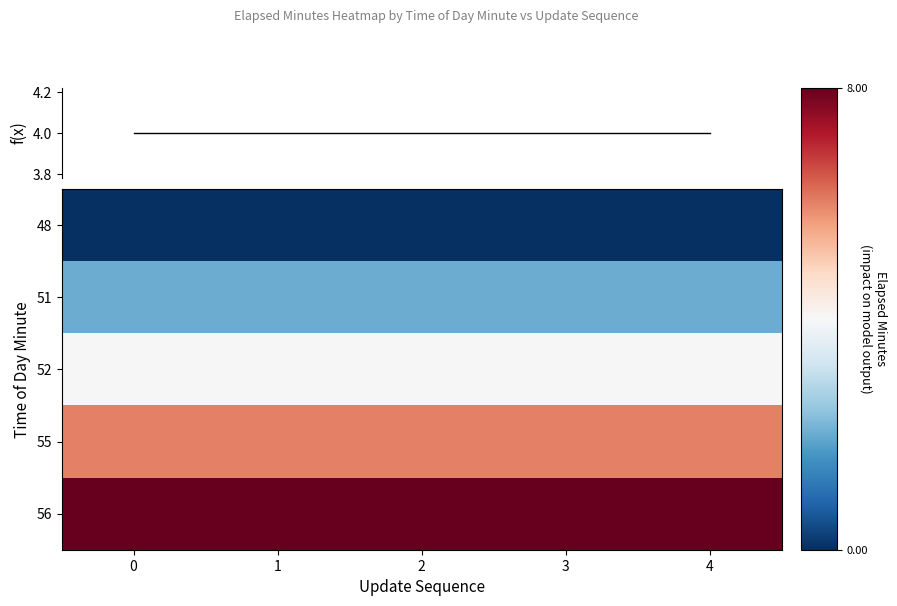

The f(x) series shows 4 at 4. True or false?

True